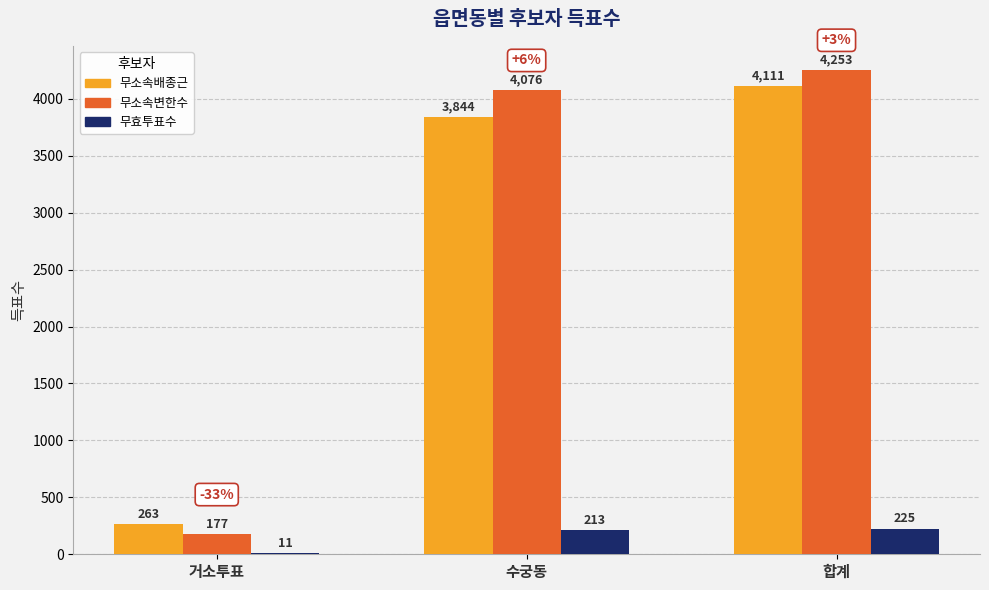

Where is 무소속배종근 nearest to the value 2187?

수궁동